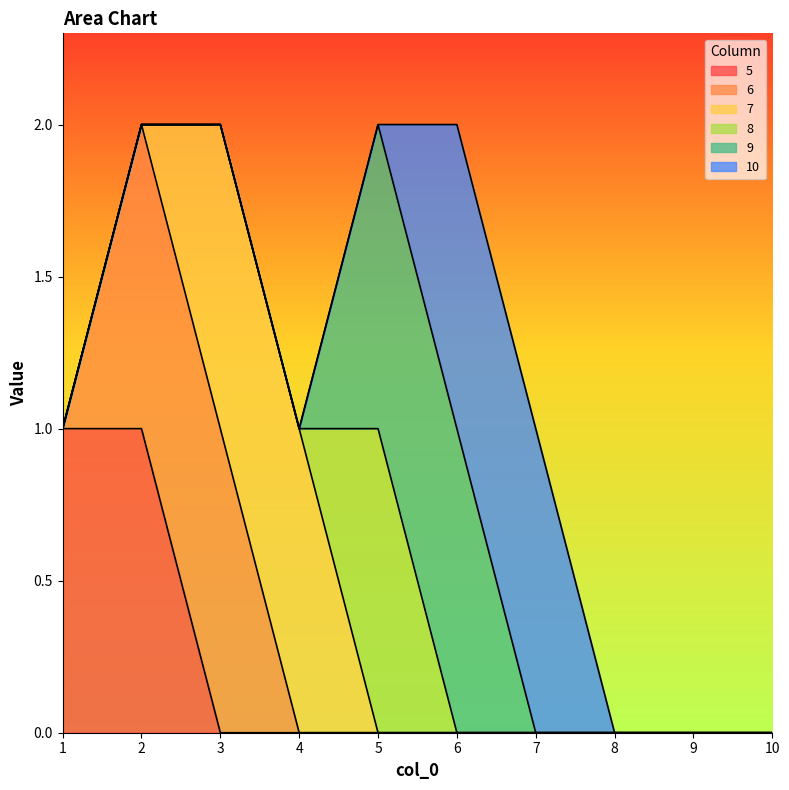

What is the total value across all series at 5?

2